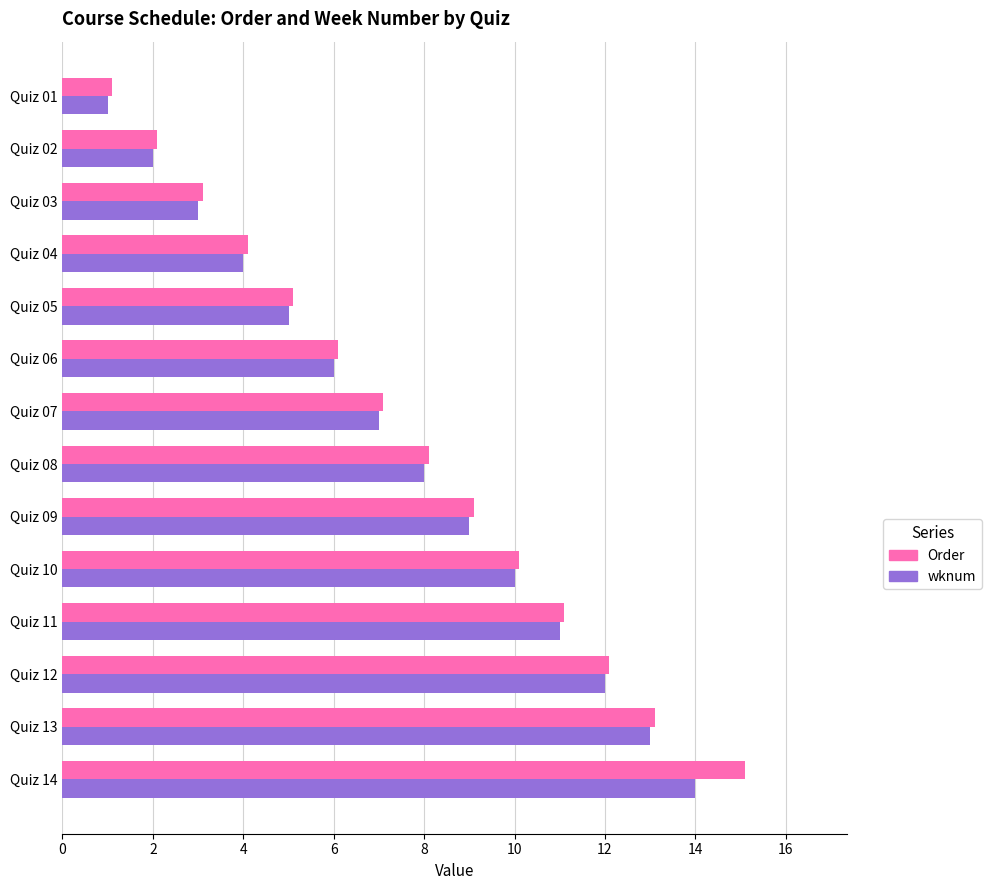

What is the average value of the Order series?

7.7